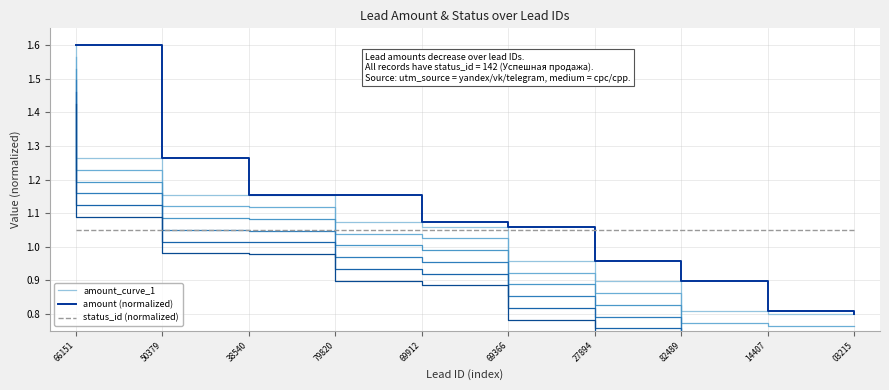

True or false: the data has more than 2 interior local peaks.

False